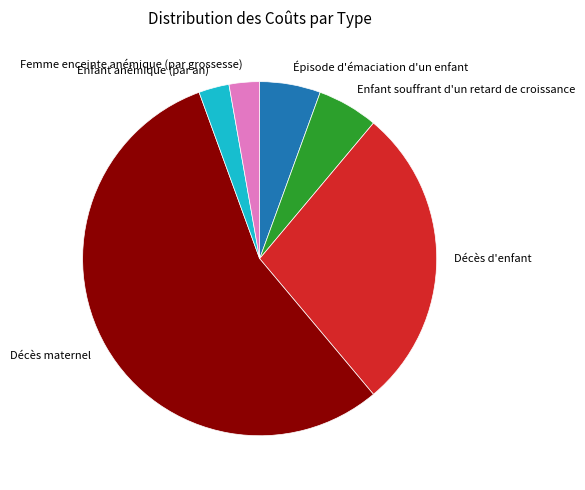

Does Décès maternel account for over 50% of the chart?

Yes